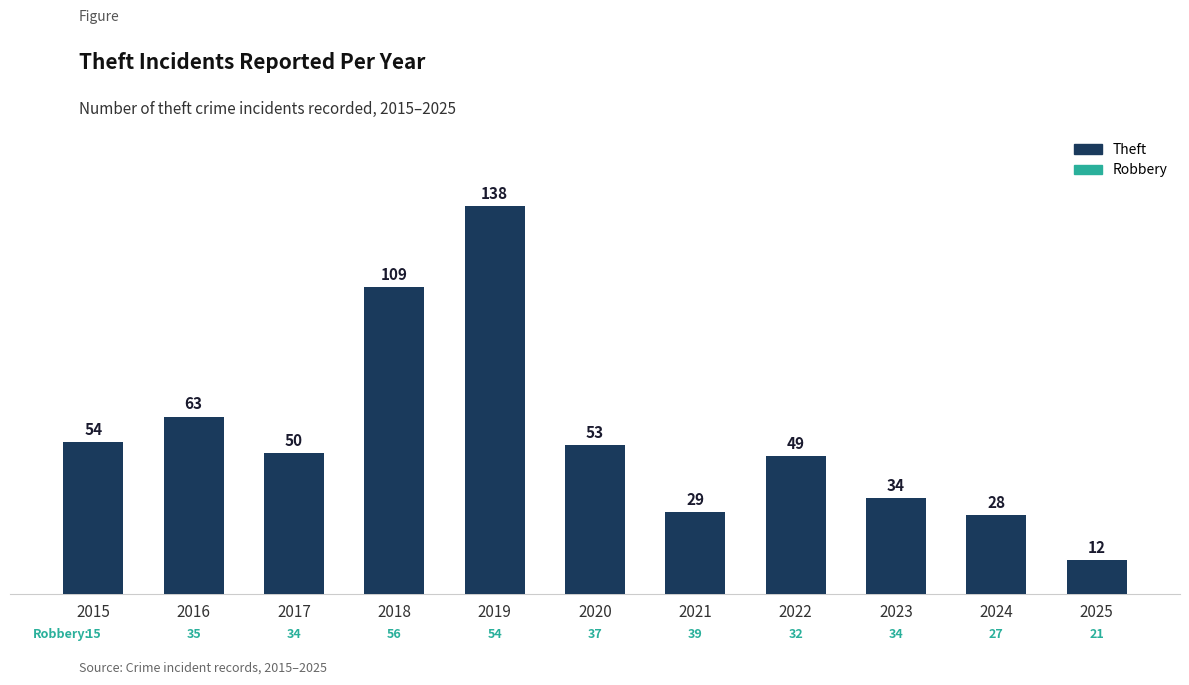

At which label does Theft (count) first exceed 50?

2015